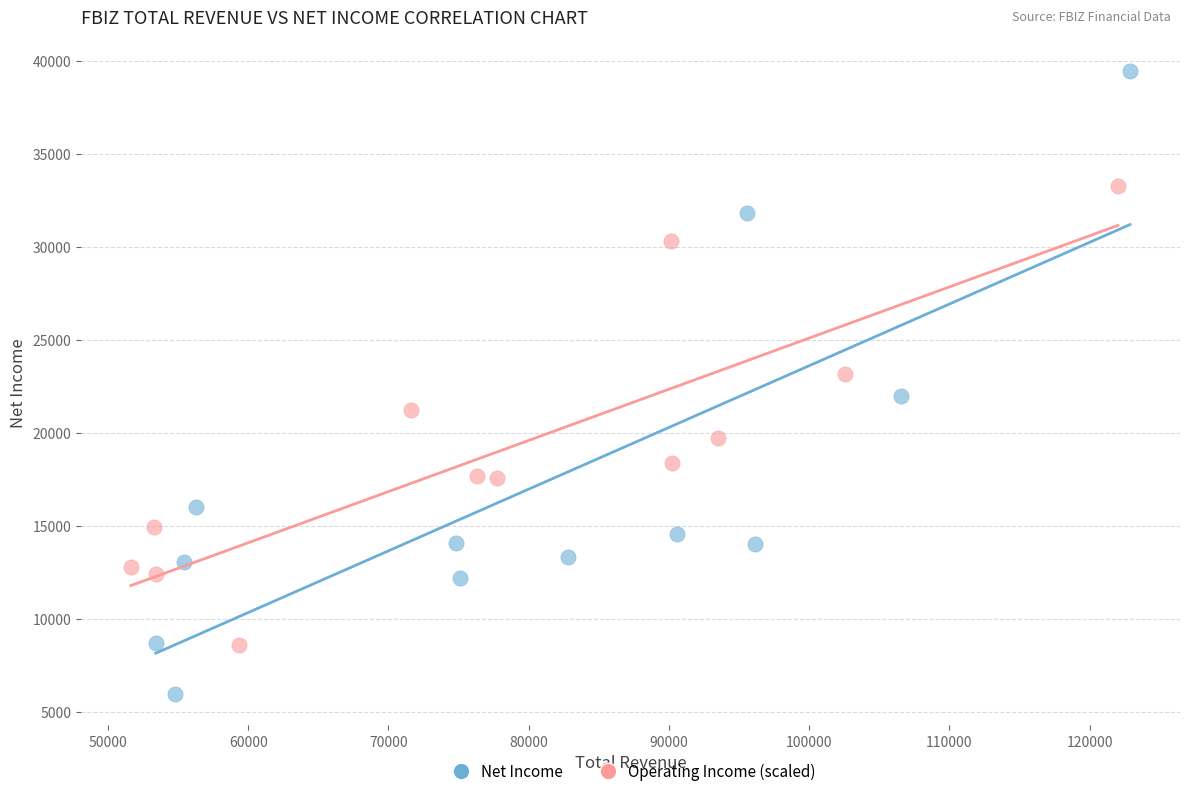

Which series contains the lowest Y value?

Net Income